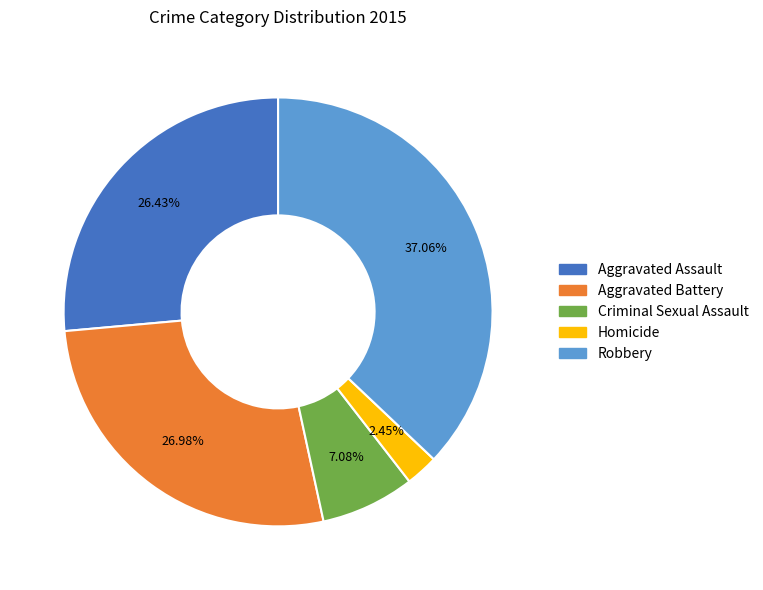

Which slice is the largest?

Robbery